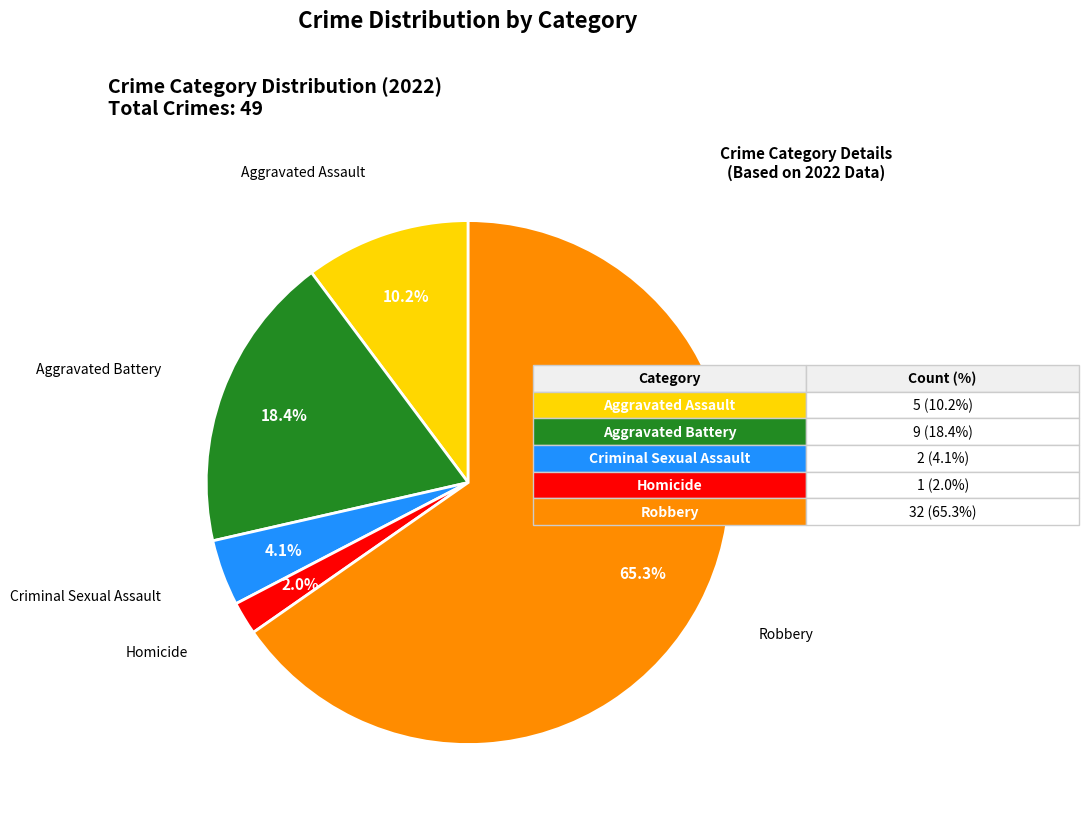

Does any single category account for the majority?

Yes